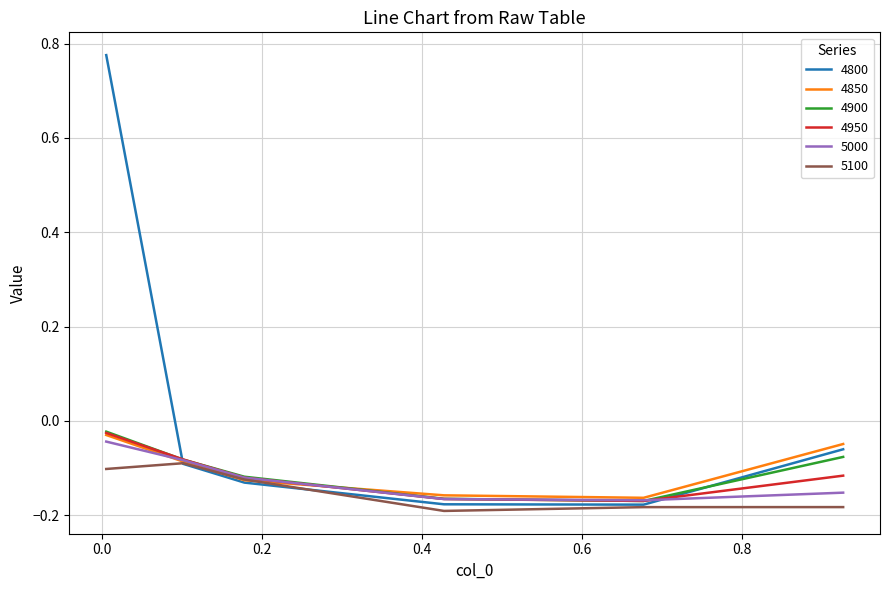

Which series has the largest total across all categories?

4800